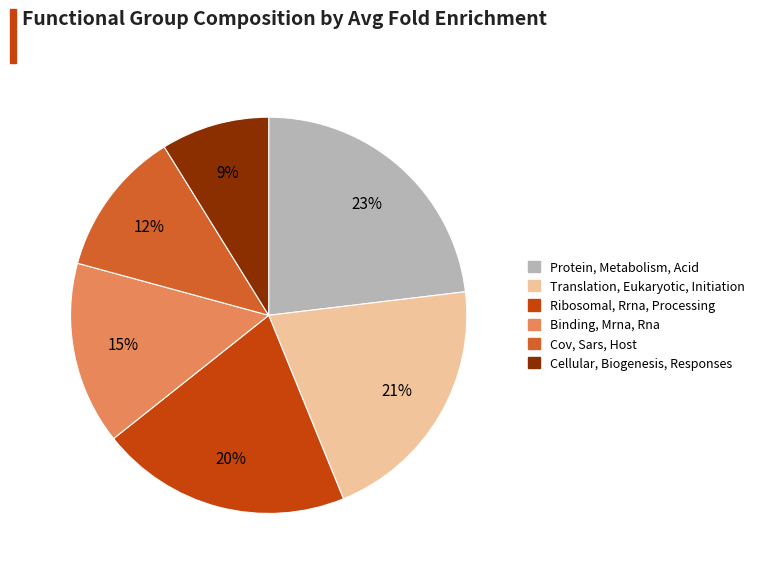

Is the sum of Cov, Sars, Host and Translation, Eukaryotic, Initiation greater than half?

No